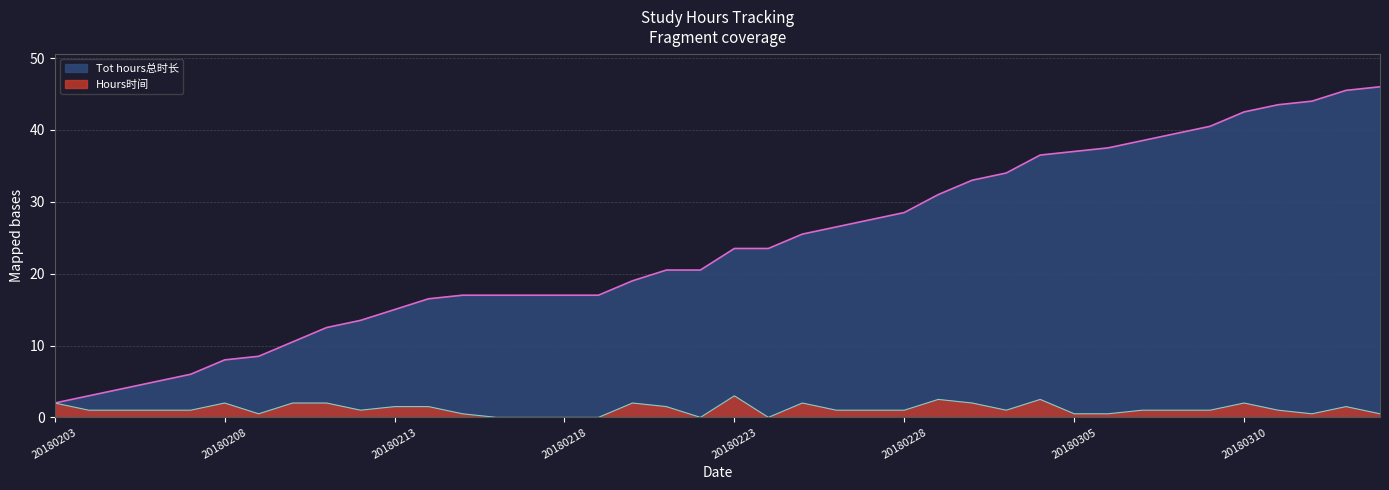

Reading left to right, transcribe all the data shown in this chart.

Tot hours总时长: 20180203=2.0	20180204=3.0	20180205=4.0	20180206=5.0	20180207=6.0	20180208=8.0	20180209=8.5	20180210=10.5	20180211=12.5	20180212=13.5	20180213=15.0	20180214=16.5	20180215=17.0	20180216=17.0	20180217=17.0	20180218=17.0	20180219=17.0	20180220=19.0	20180221=20.5	20180222=20.5	20180223=23.5	20180224=23.5	20180225=25.5	20180226=26.5	20180227=27.5	20180228=28.5	20180301=31.0	20180302=33.0	20180303=34.0	20180304=36.5	20180305=37.0	20180306=37.5	20180307=38.5	20180308=39.5	20180309=40.5	20180310=42.5	20180311=43.5	20180312=44.0	20180313=45.5	20180314=46.0
Hours时间: 20180203=2.0	20180204=1.0	20180205=1.0	20180206=1.0	20180207=1.0	20180208=2.0	20180209=0.5	20180210=2.0	20180211=2.0	20180212=1.0	20180213=1.5	20180214=1.5	20180215=0.5	20180216=0.0	20180217=0.0	20180218=0.0	20180219=0.0	20180220=2.0	20180221=1.5	20180222=0.0	20180223=3.0	20180224=0.0	20180225=2.0	20180226=1.0	20180227=1.0	20180228=1.0	20180301=2.5	20180302=2.0	20180303=1.0	20180304=2.5	20180305=0.5	20180306=0.5	20180307=1.0	20180308=1.0	20180309=1.0	20180310=2.0	20180311=1.0	20180312=0.5	20180313=1.5	20180314=0.5